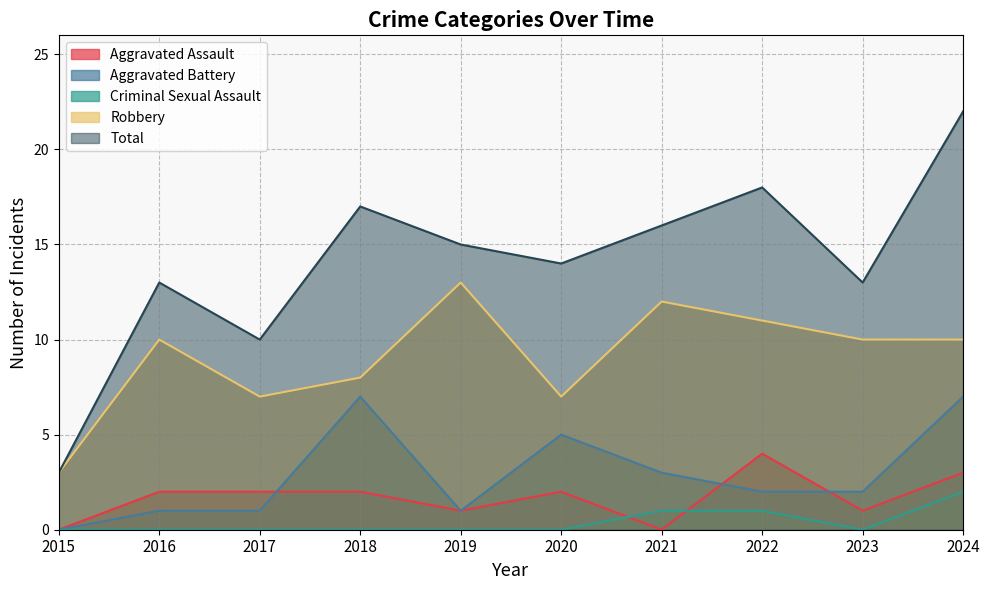

At how many categories does at least one series exceed 11?

8